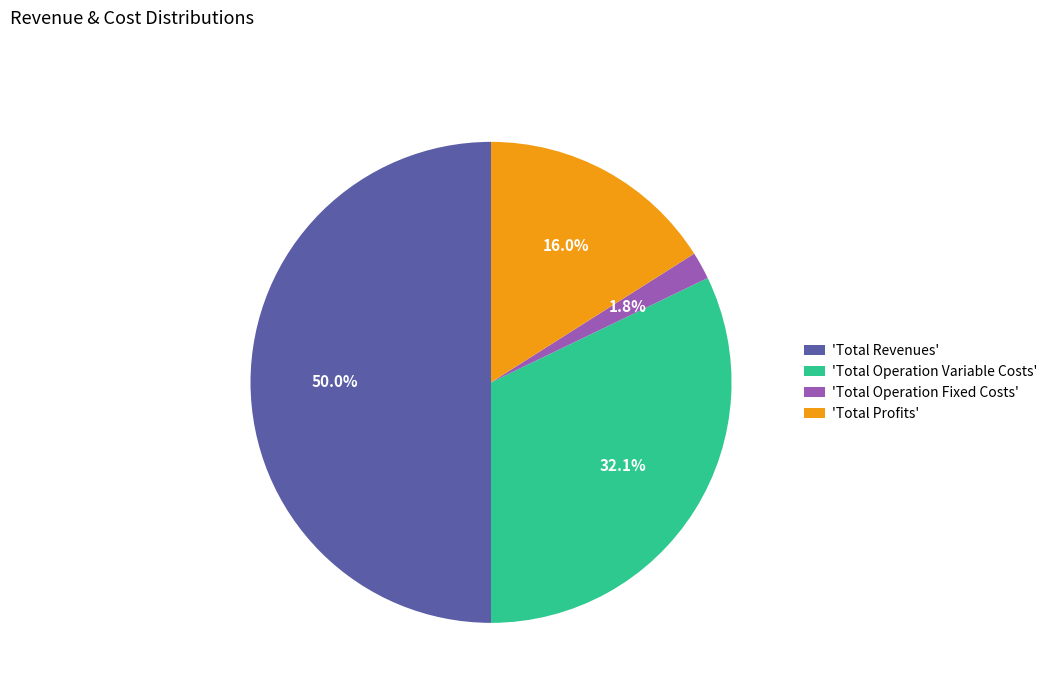

Which category has the biggest portion of the pie?

'Total Revenues'